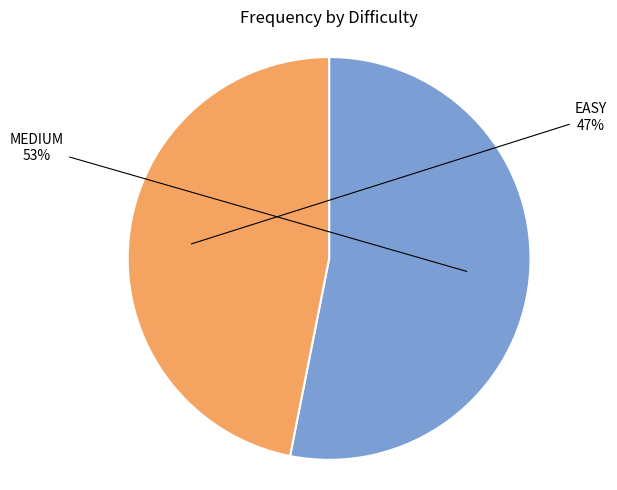

Which category accounts for the majority?

MEDIUM